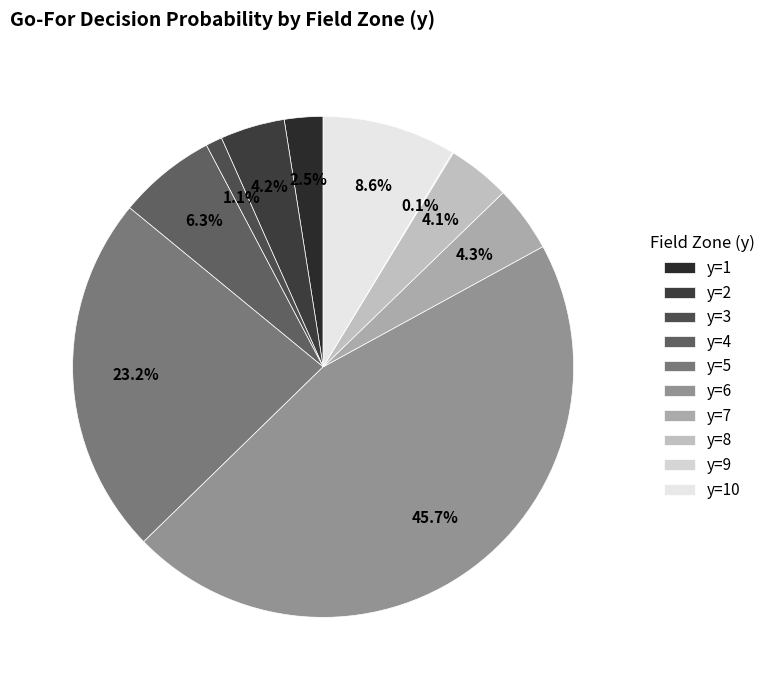

Is it true that y=9 is 1% of the pie?

False